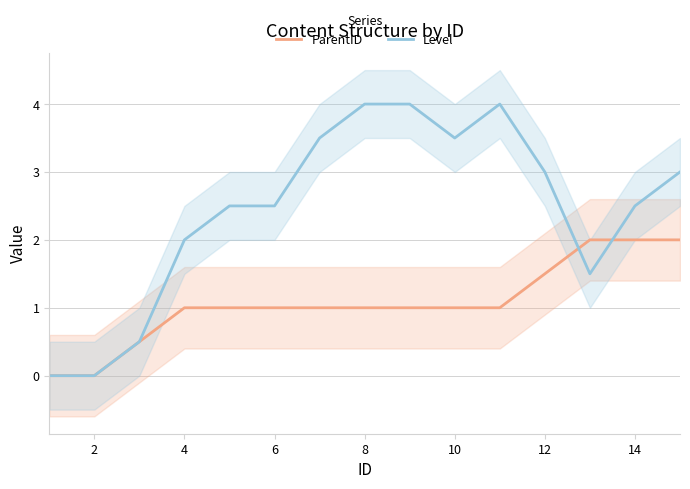

True or false: ParentID has a value of 1.0 at 10.

True